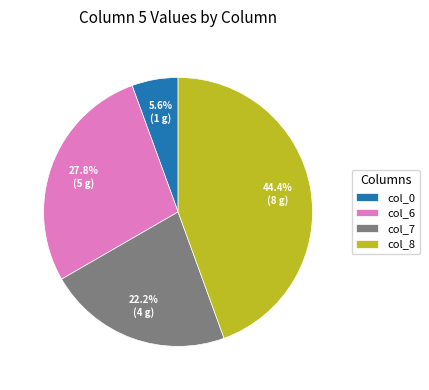

Rank the categories by value from lowest to highest.

col_0, col_7, col_6, col_8